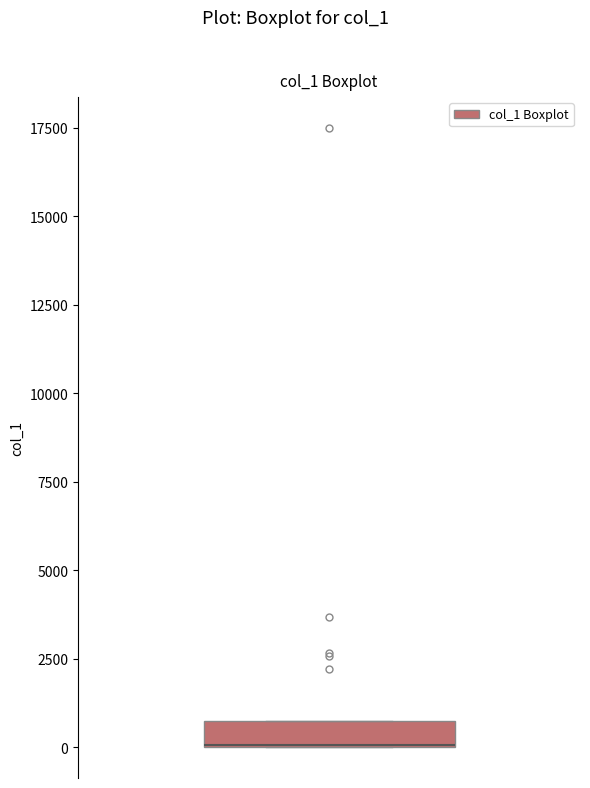

Where is the lower edge of the box on the y-axis? The values are not printed on the chart, so give them approximately, as read against the axis.

0